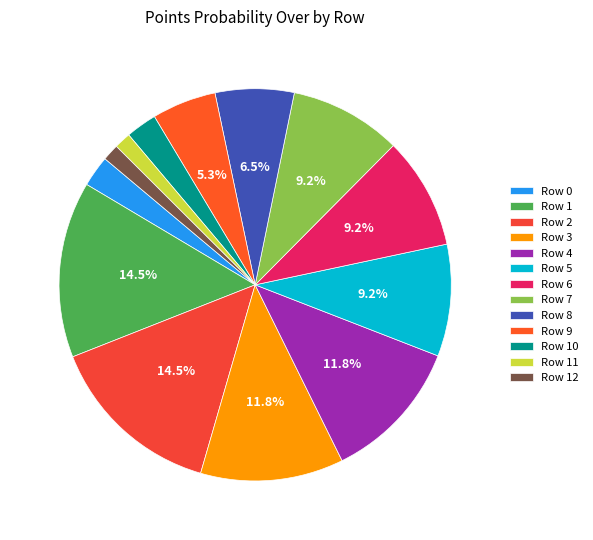

Do Row 8 and Row 12 together represent more than half of the pie?

No